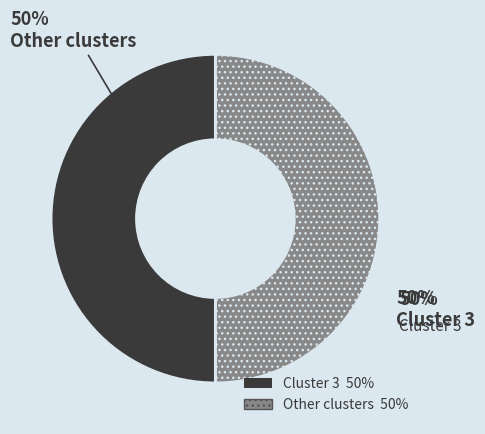

The 2 slice represents 5% of the pie. True or false?

False